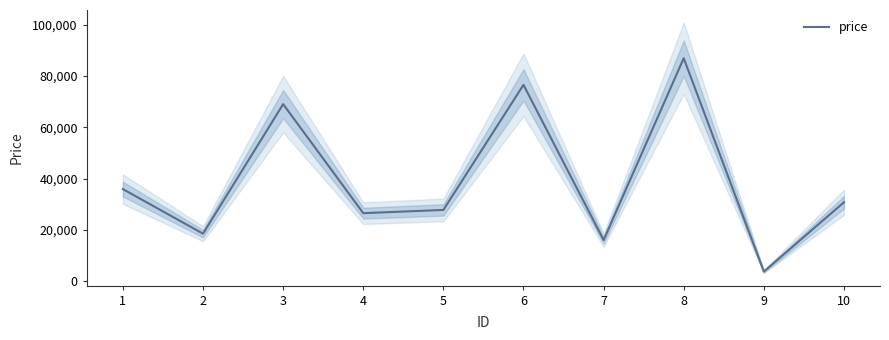

Rank the categories by value from lowest to highest.

9, 7, 2, 4, 5, 10, 1, 3, 6, 8